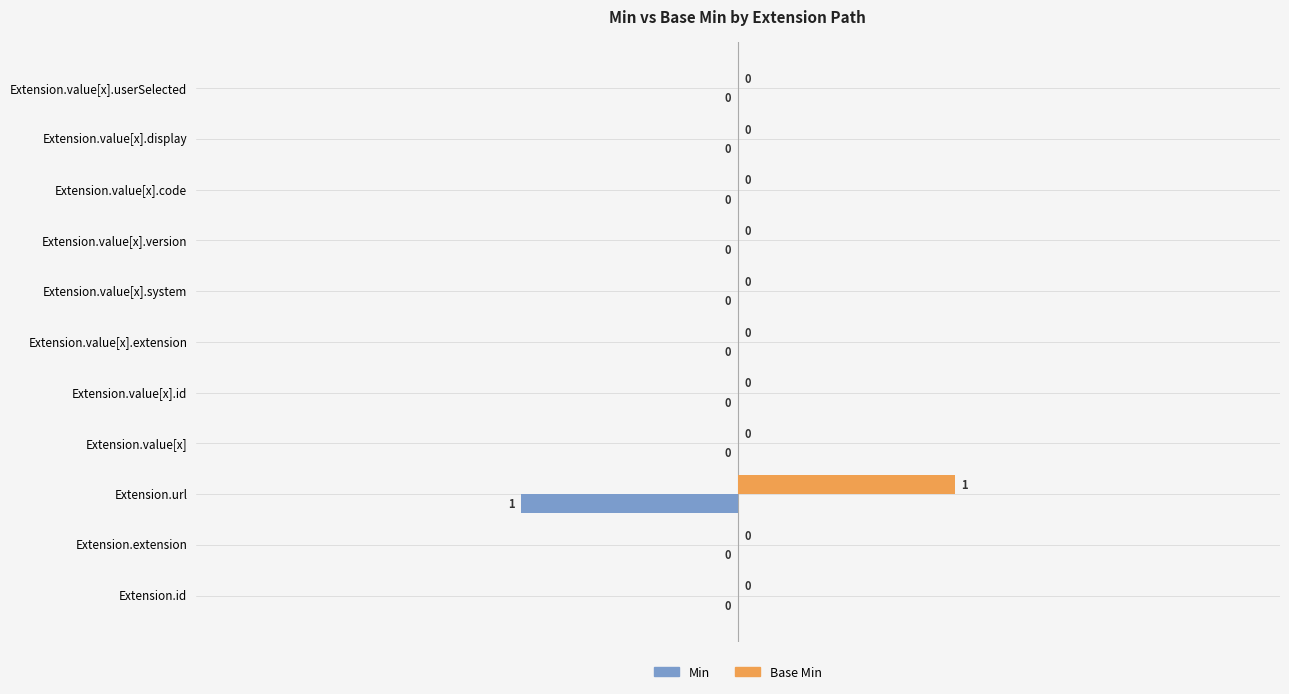

Which category has the highest value across all series?

Extension.url